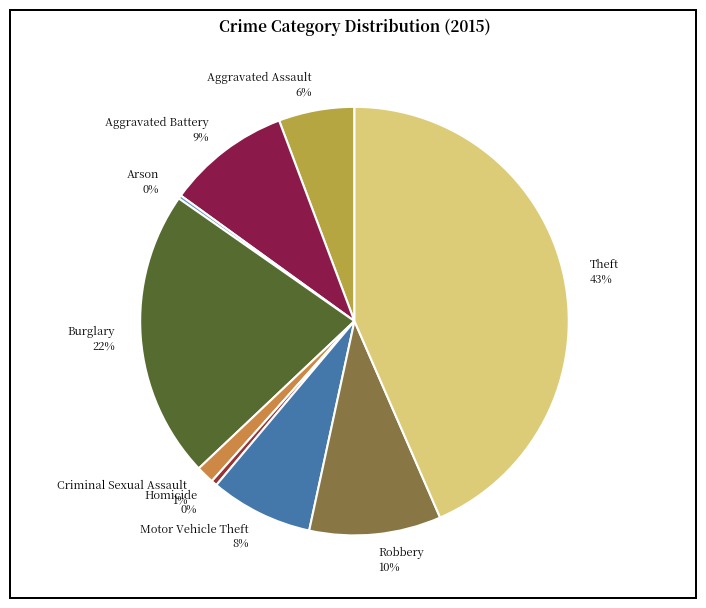

True or false: Aggravated Battery accounts for 2% of the total.

False